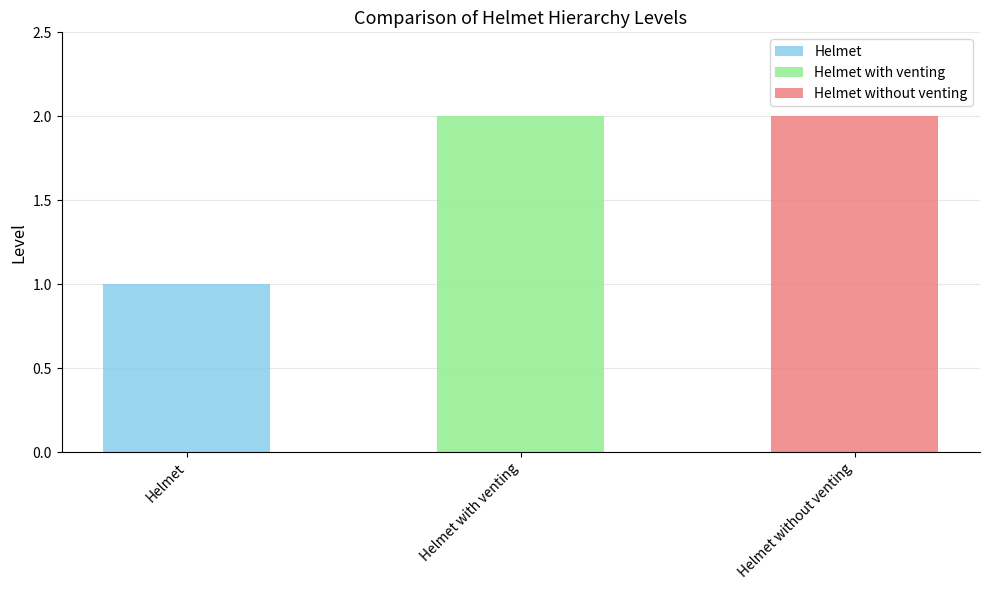

What is the difference between the maximum and minimum values?

1